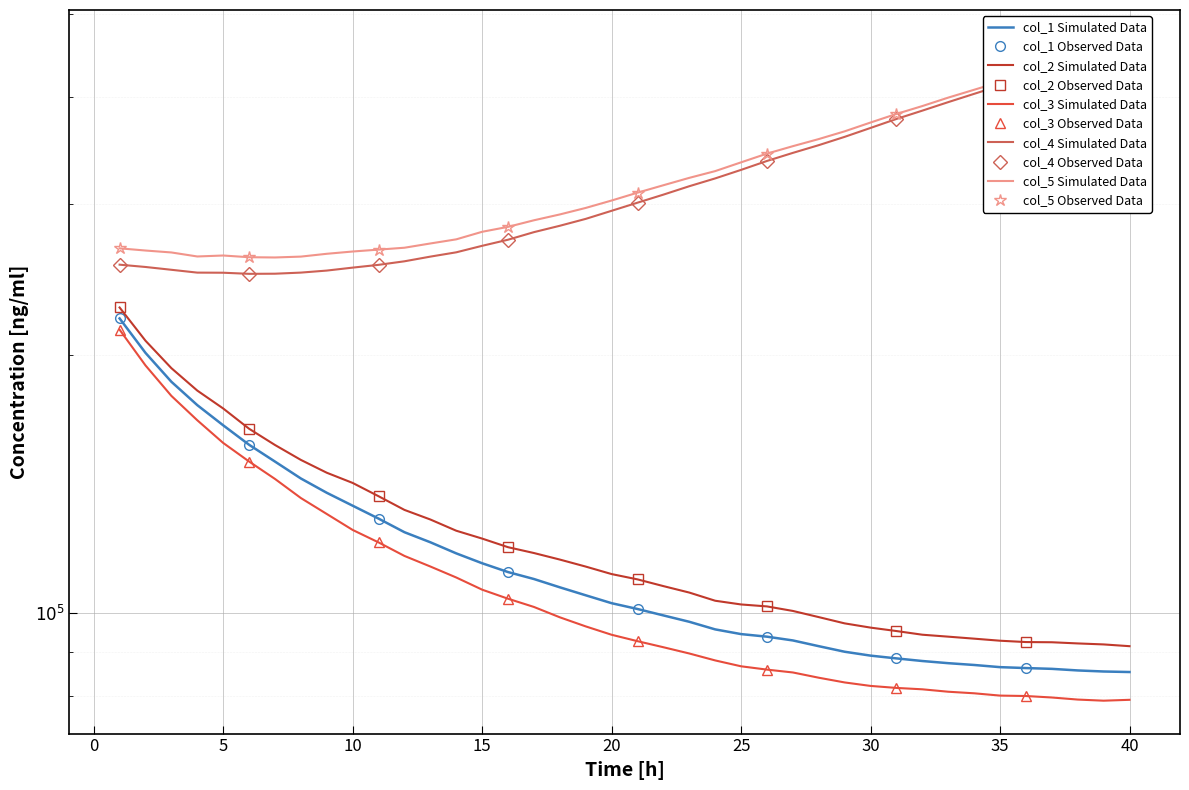

How many interior local valleys does the col_3 series have?

1